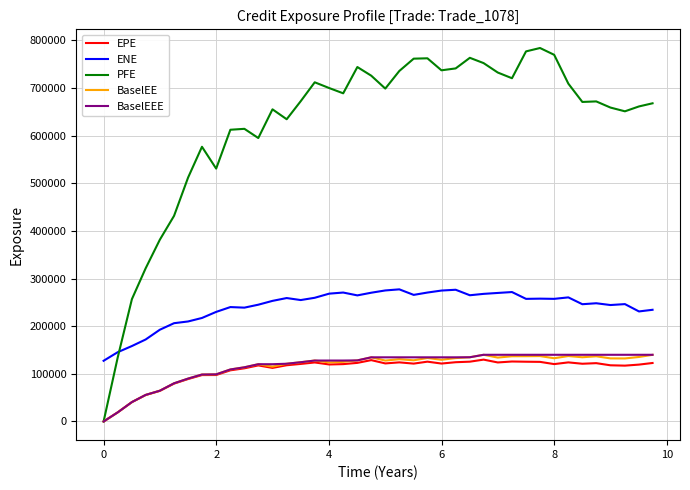

What is the sum of all PFE values?

24927561.0